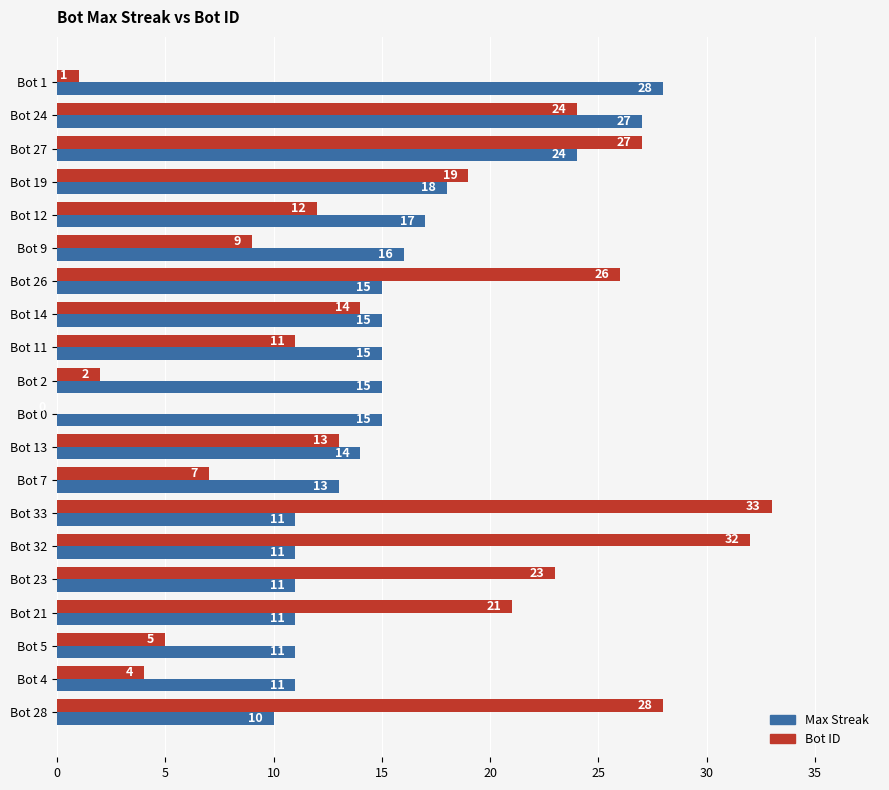

What is the total value across all series at Bot 23?

34